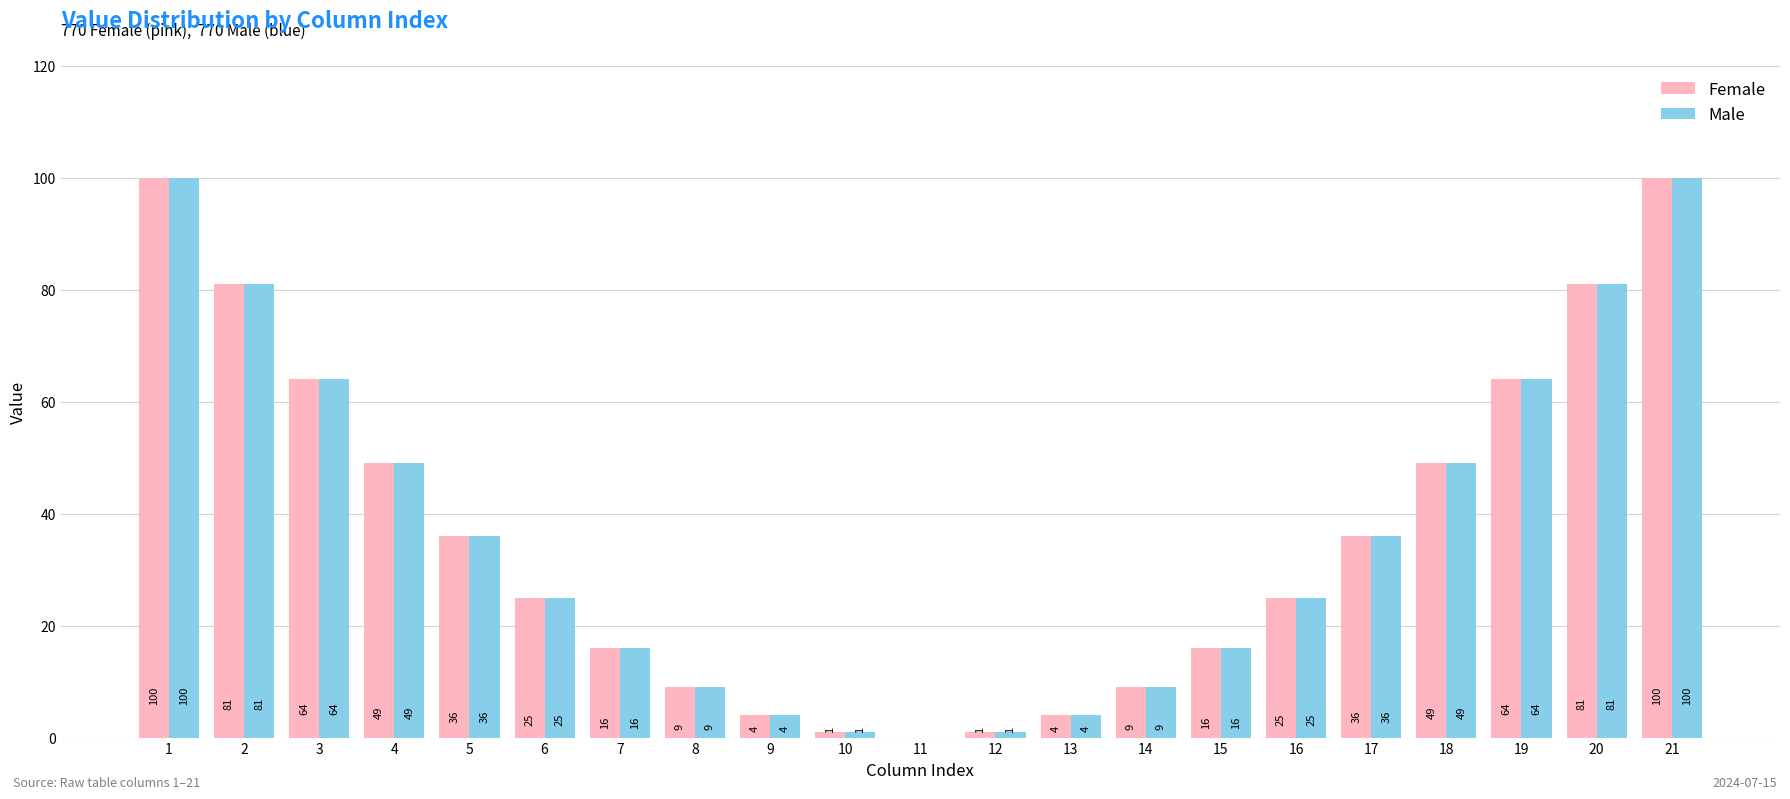

Is the value of Male at 2 greater than the value of Female at 11?

Yes